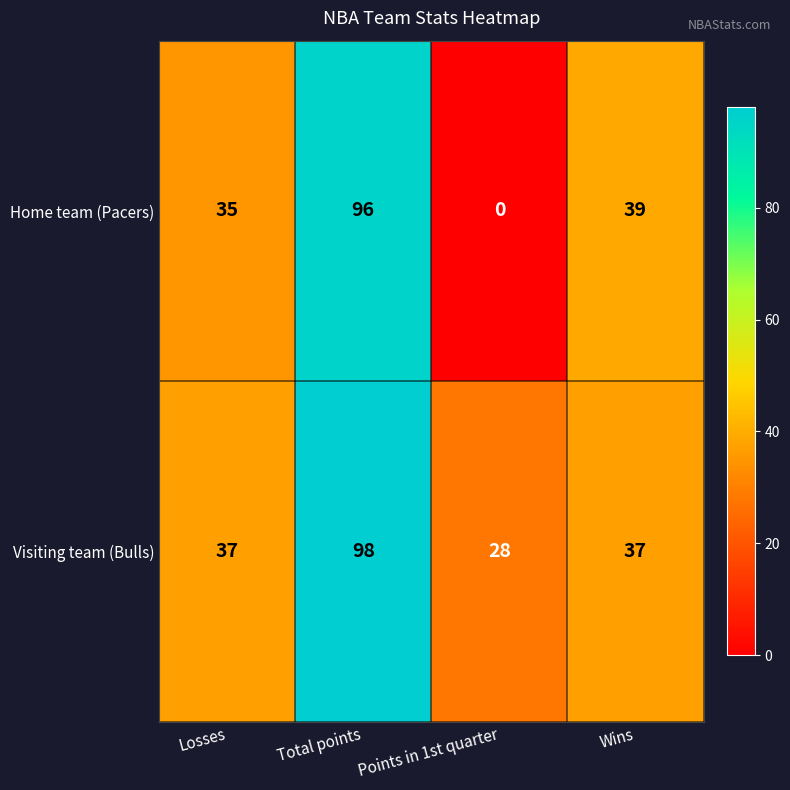

Reading right to left, transcribe all the data shown in this chart.

Home team (Pacers): Wins=39	Points in 1st quarter=0	Total points=96	Losses=35
Visiting team (Bulls): Wins=37	Points in 1st quarter=28	Total points=98	Losses=37